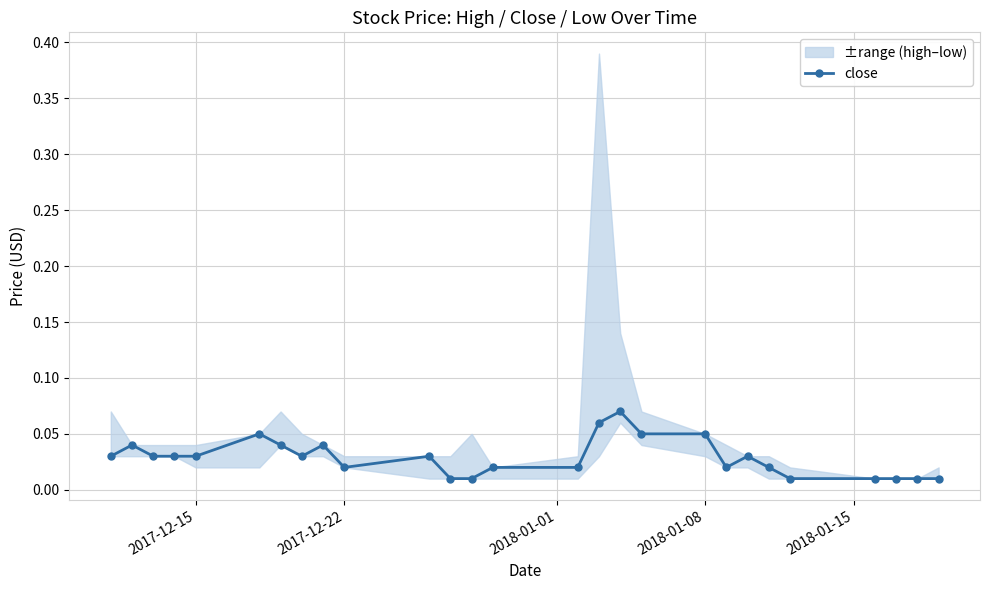

True or false: close has more than 2 points higher than both neighbors.

True